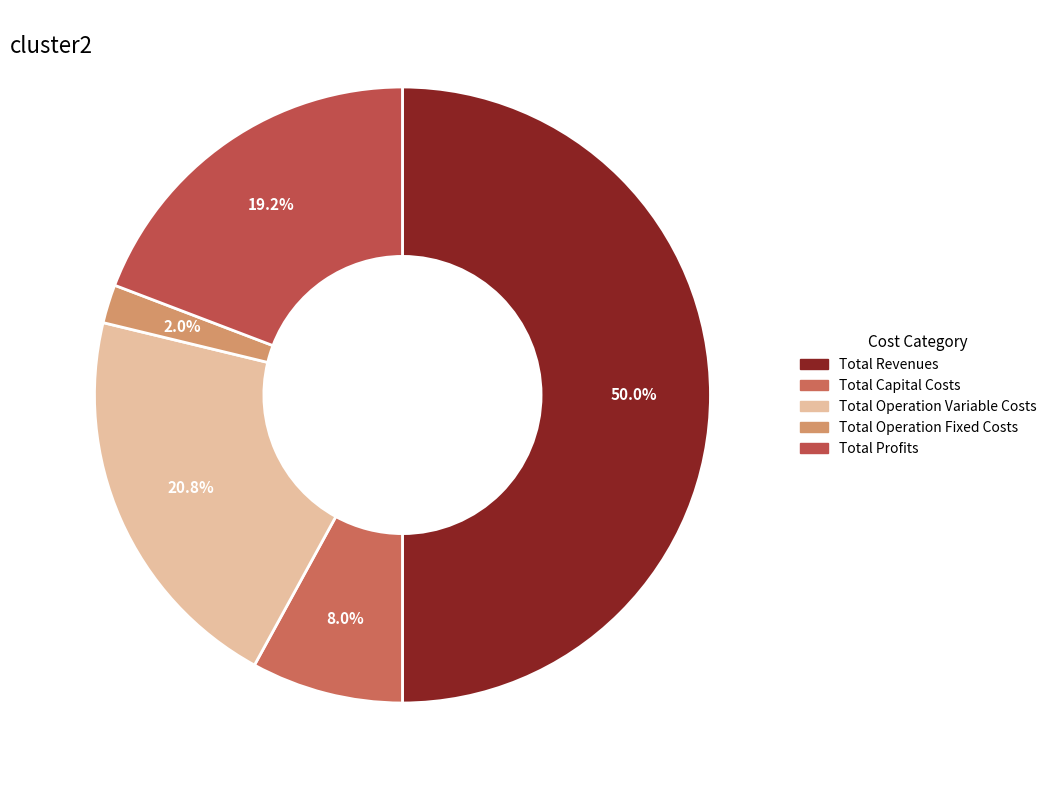

Rank the categories by value from lowest to highest.

Total Operation Fixed Costs, Total Capital Costs, Total Profits, Total Operation Variable Costs, Total Revenues